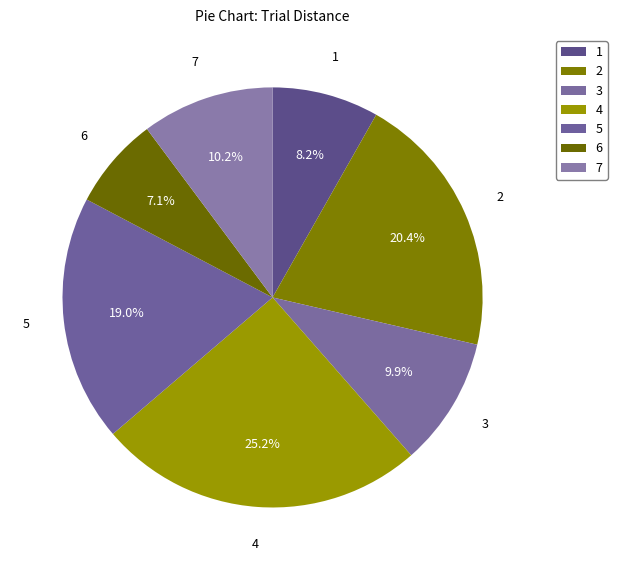

To the nearest percent, what is the difference between the 6 and 3 slice percentages?

3%